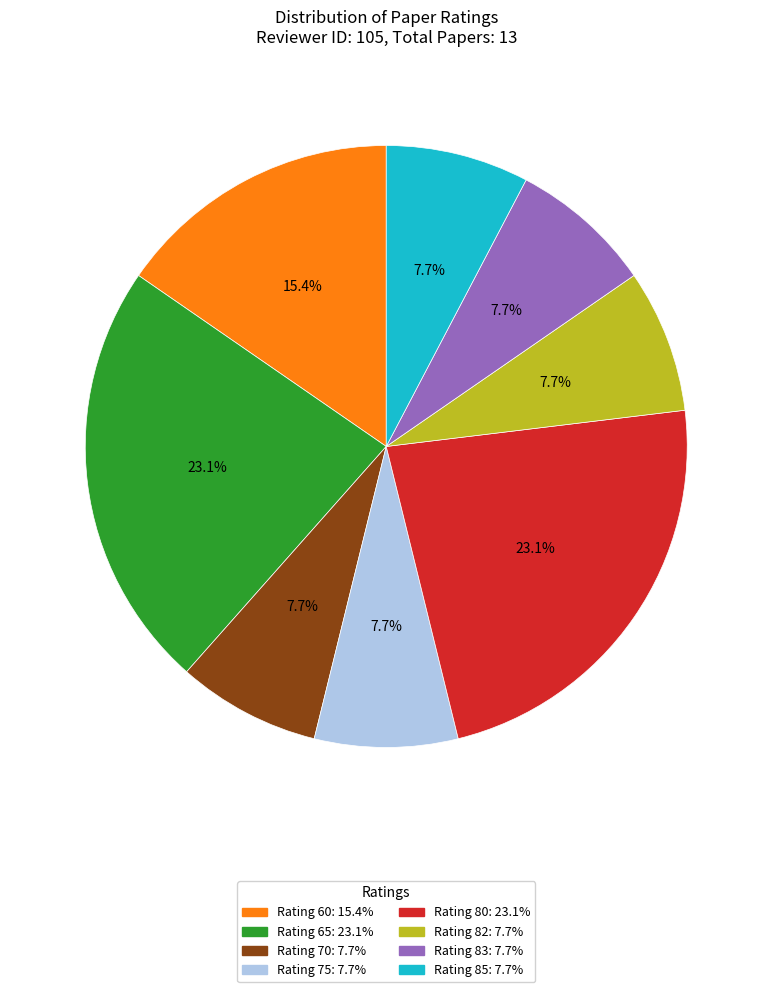

Is Rating 83 the majority of the pie?

No